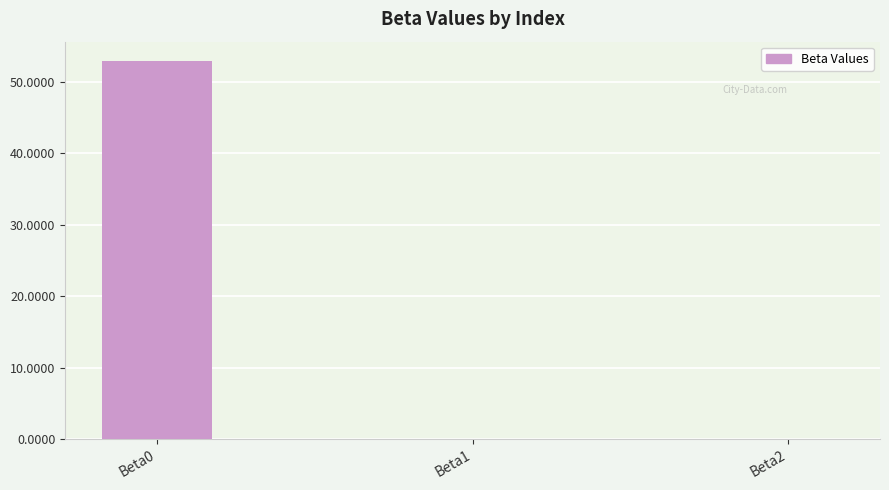

Are the bars horizontal?

No